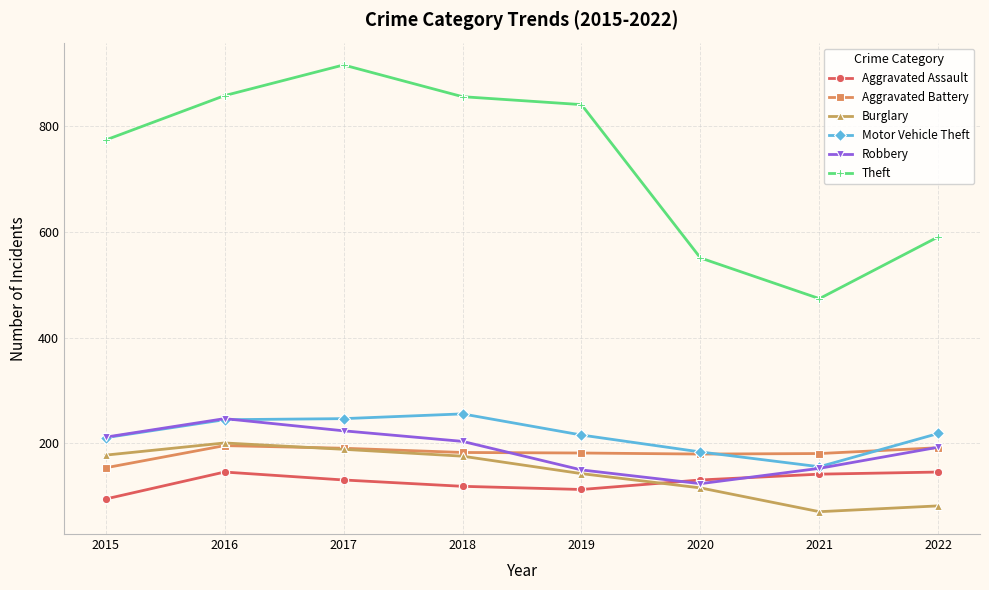

What is the lowest value of the Theft series?

474